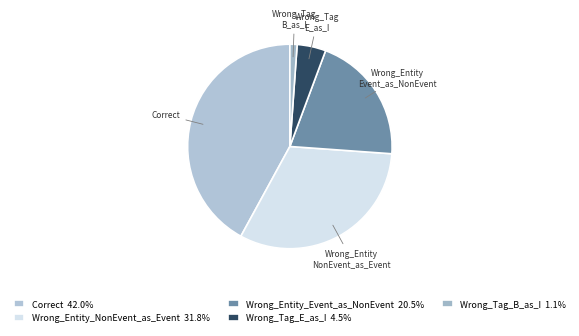

How many slices are in this pie chart?

5